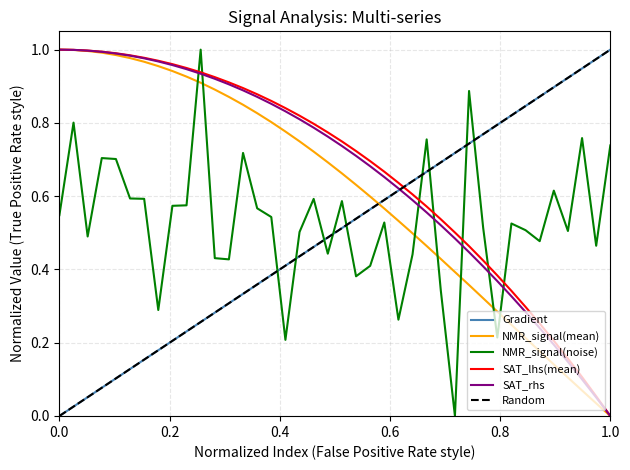

At how many categories does at least one series exceed 0?

40